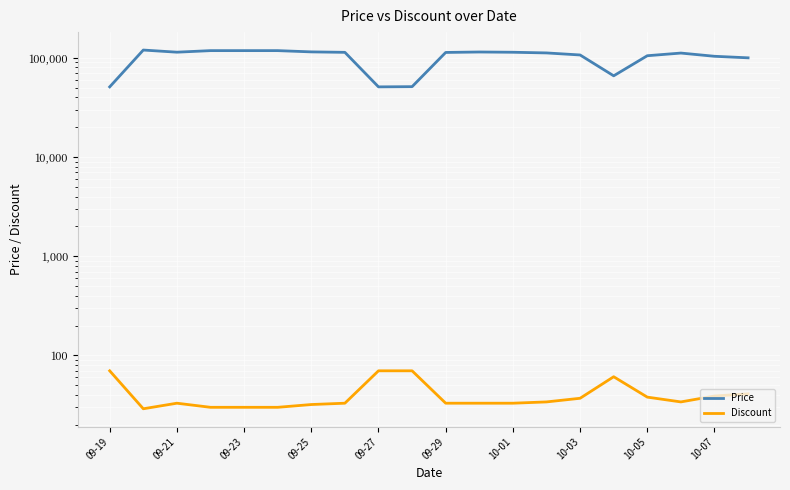

Where does the Discount series first go above 34?

09-19